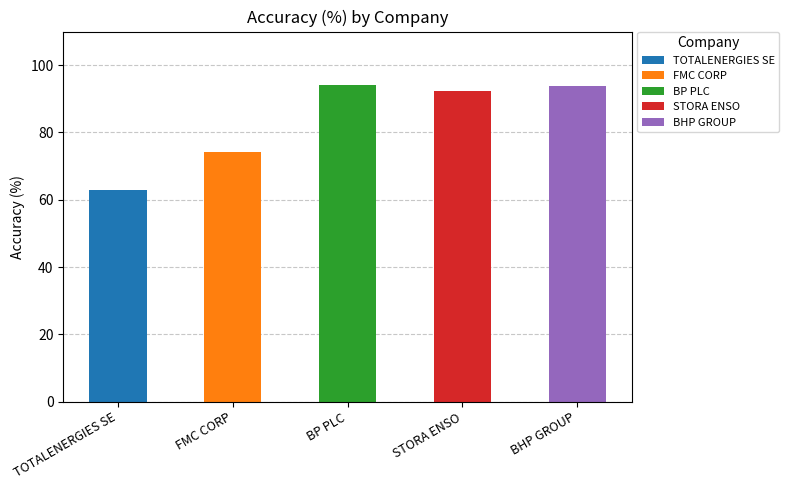

What is the average value?

83.5